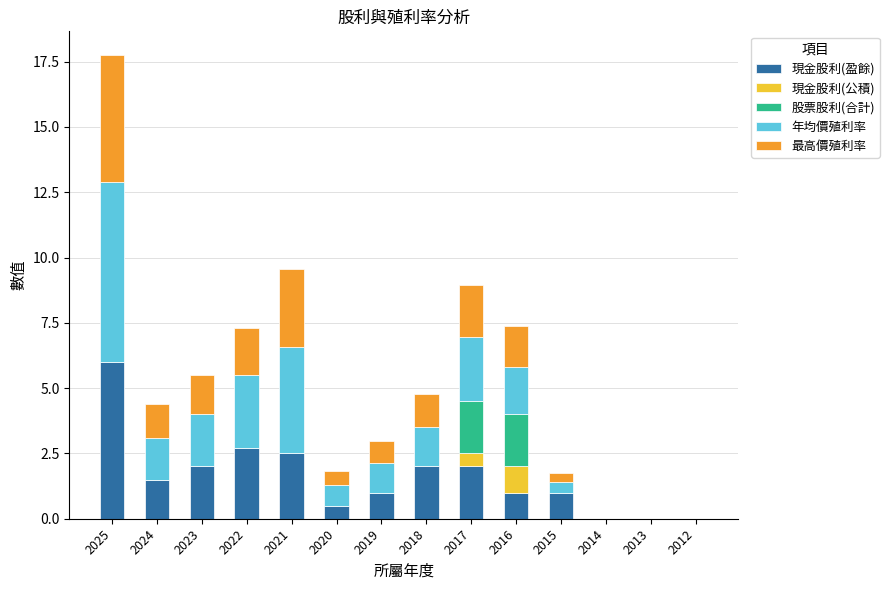

Are the bars grouped side by side (vs. stacked)?

No